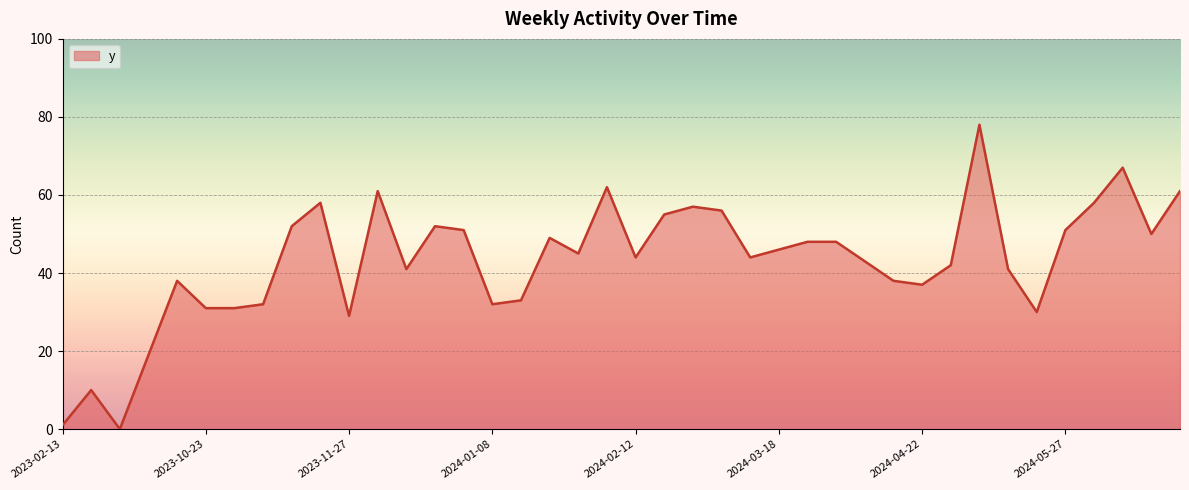

What is the maximum value shown in the chart?

78